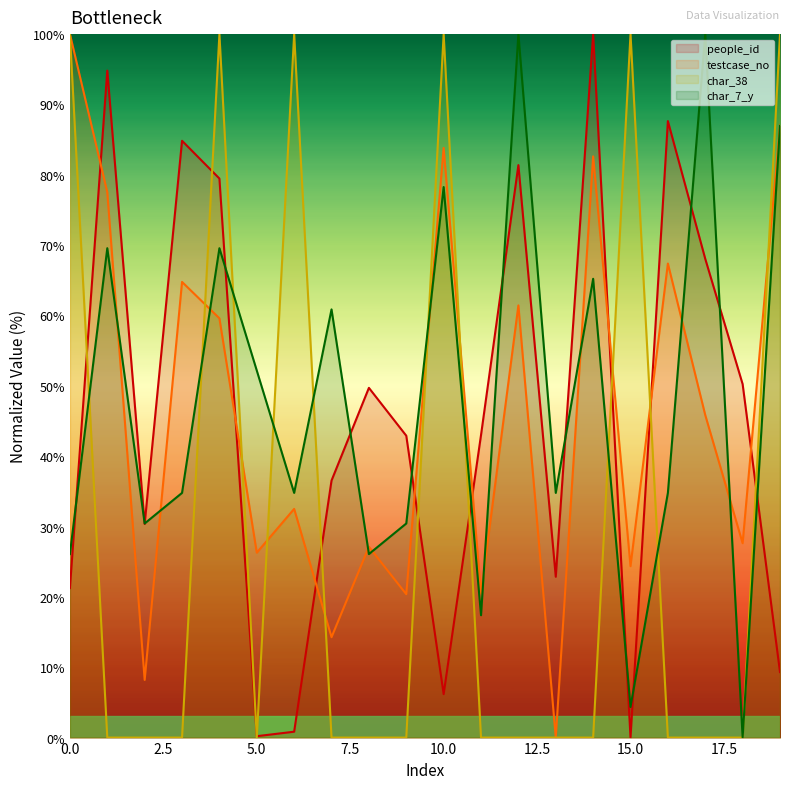

How many lines are shown in the chart?

4